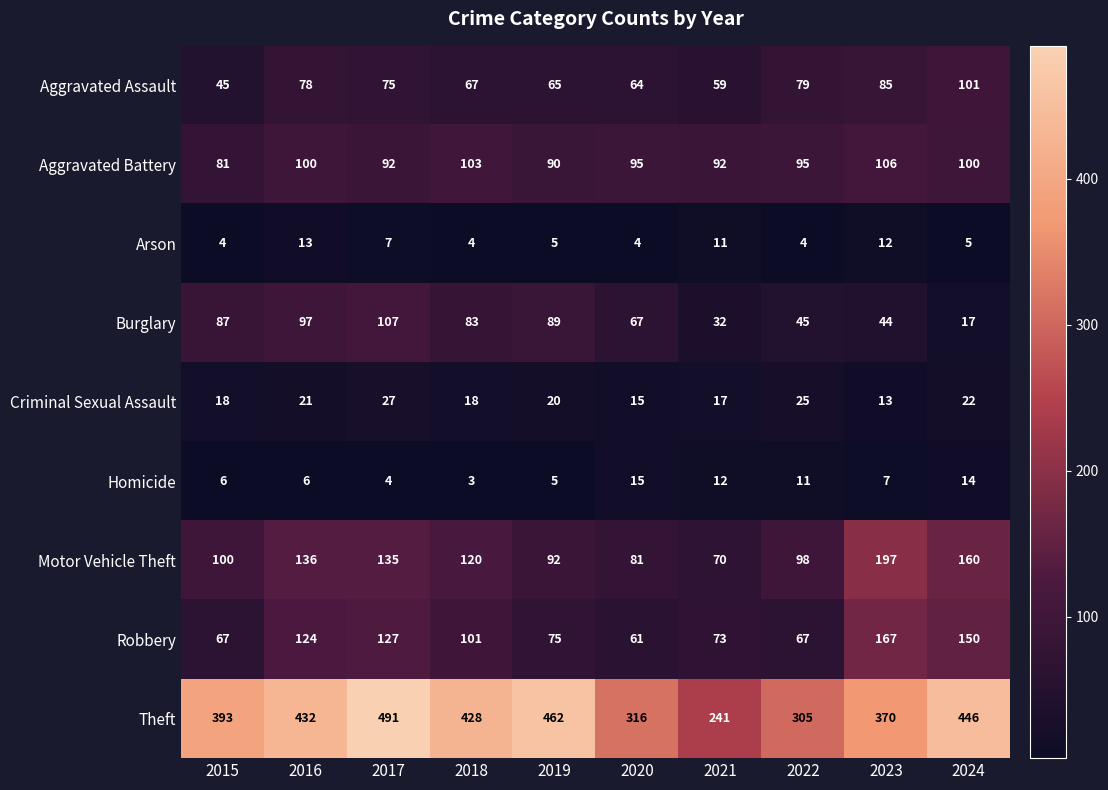

What is the total value across all series at 2020?

718